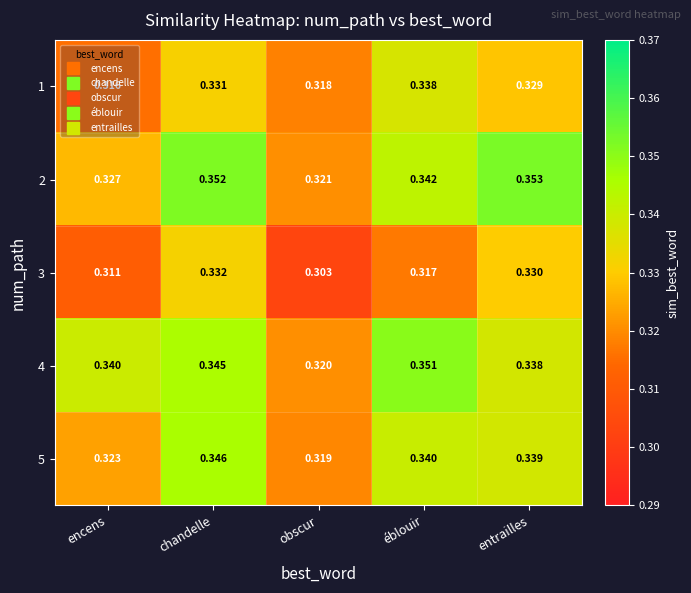

Rank the series by their maximum value, from highest to lowest.

2, 4, 5, 1, 3